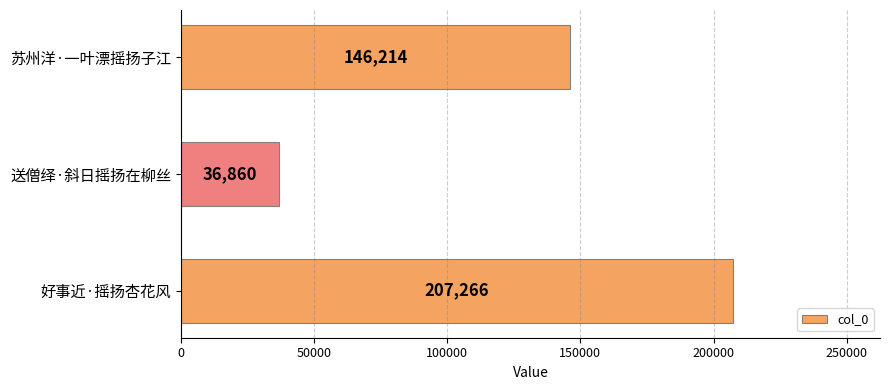

How many series are shown in this chart?

1